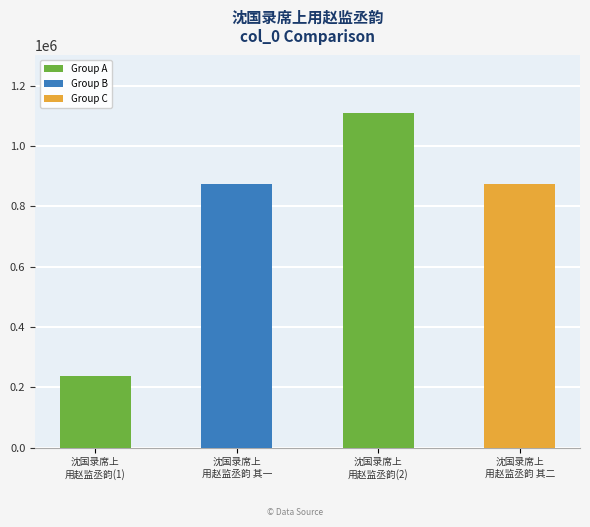

What is the value of the 3rd bar from the left?

1108036